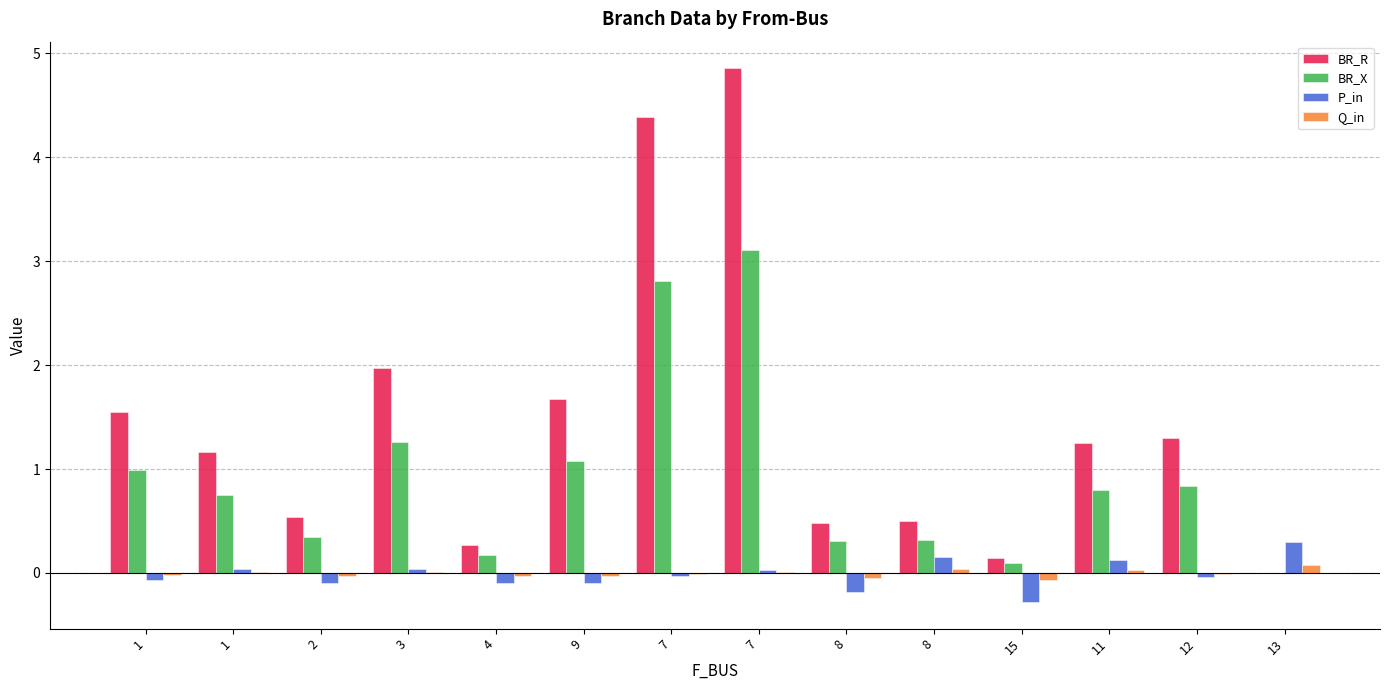

Which series has the largest total across all categories?

BR_R